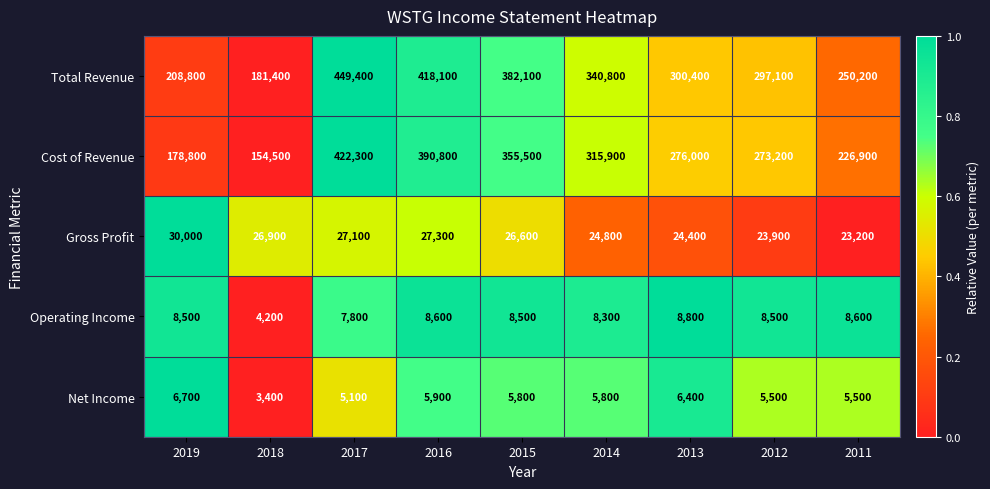

What is the approximate value of Total Revenue at 2012, to the nearest 50?

297100